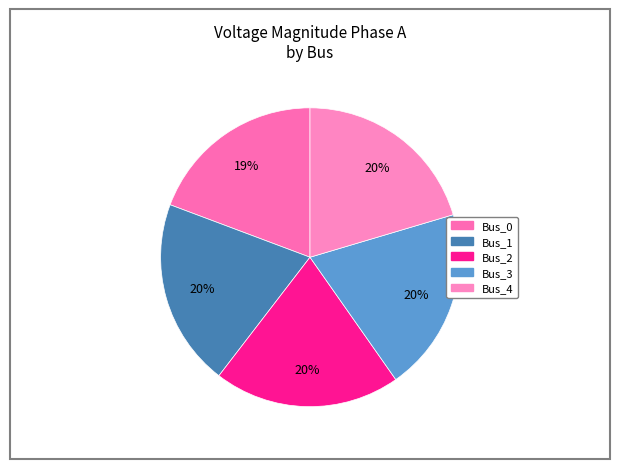

Is the sum of Bus_1 and Bus_4 greater than half?

No